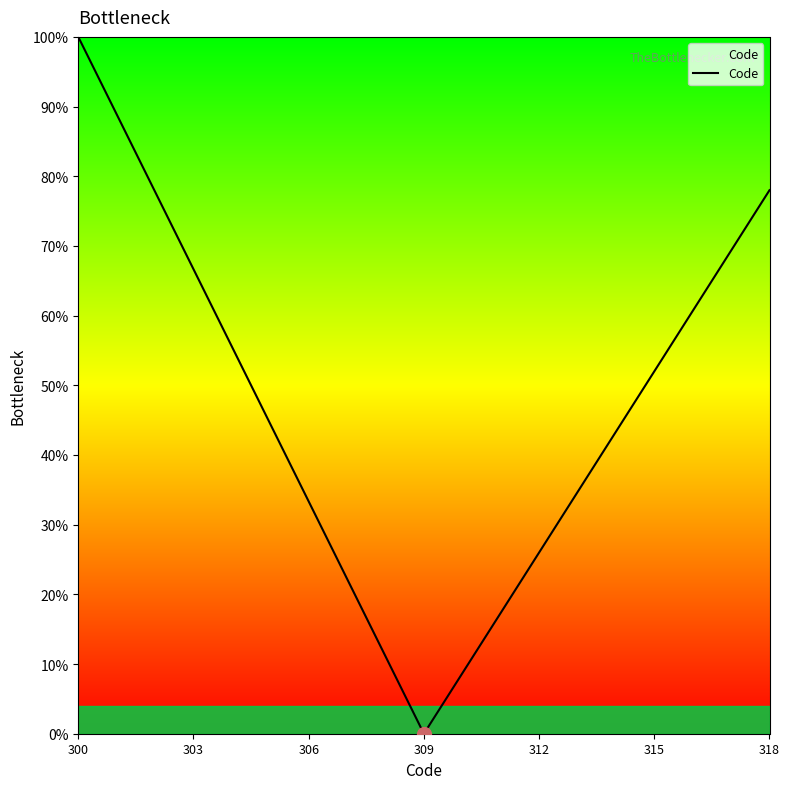

What is the maximum value shown in the chart?

100.0